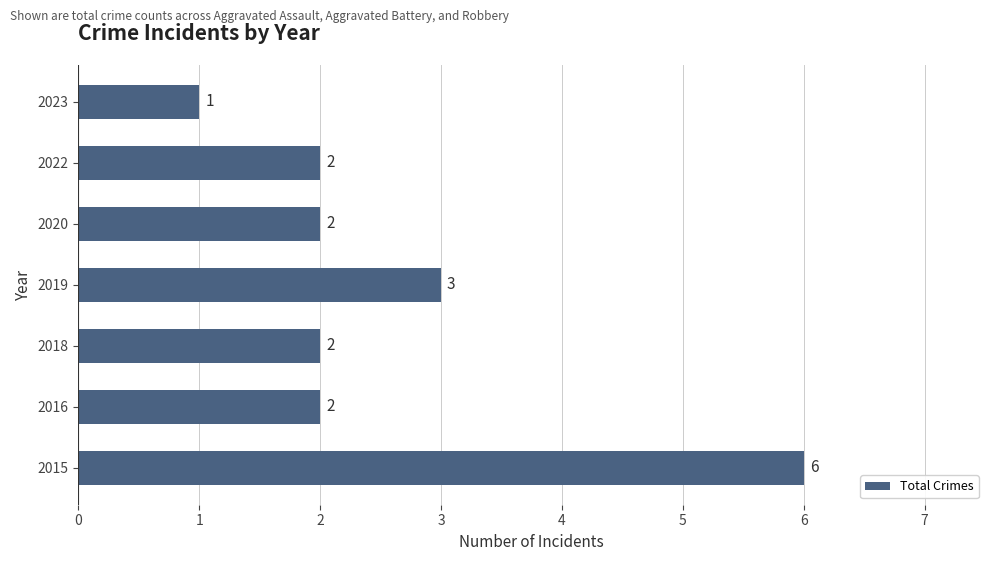

Which has a higher value, 2019 or 2023?

2019